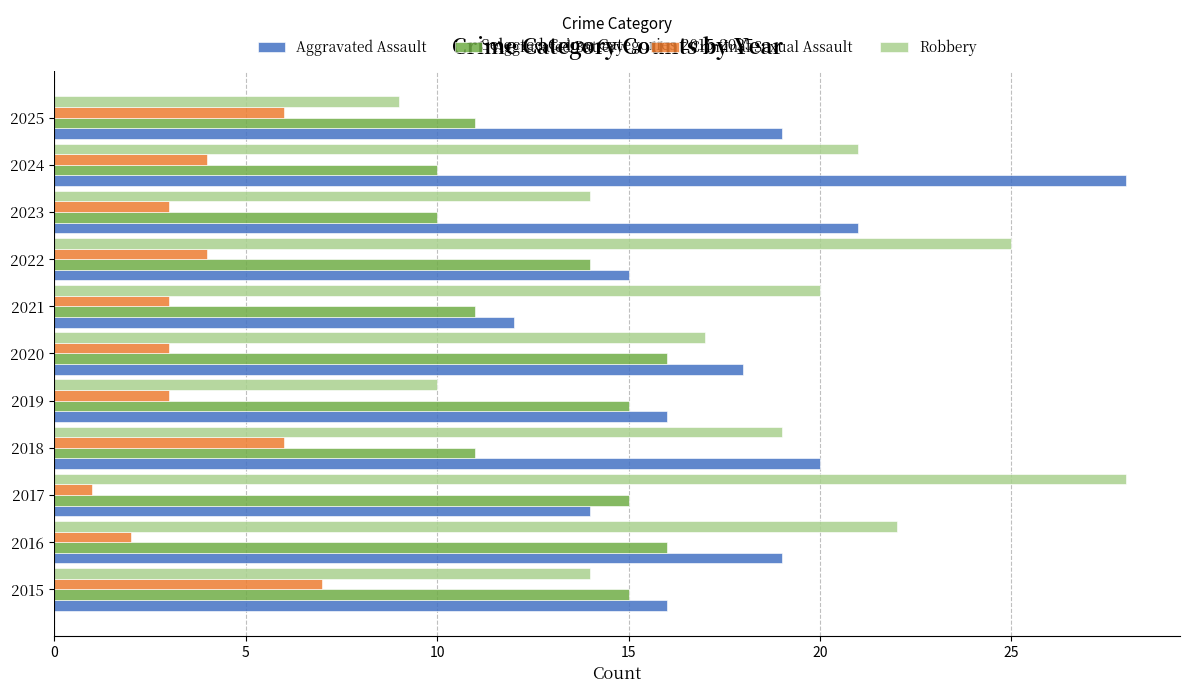

At which category is the sum across all series the highest?

2024